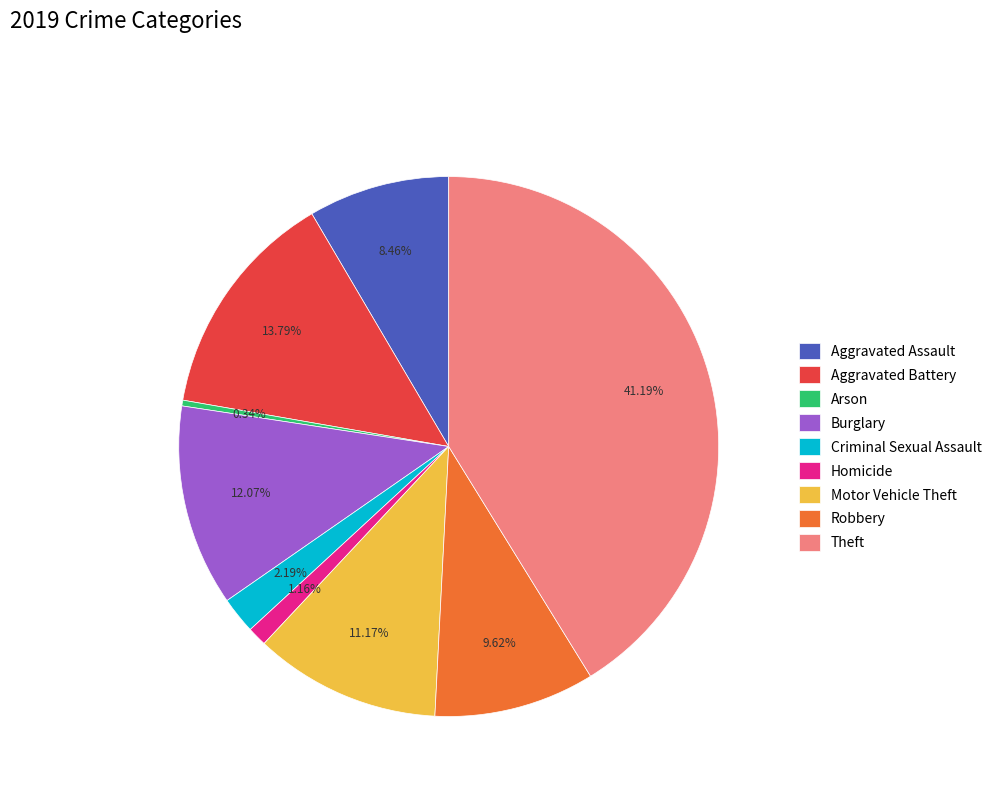

To the nearest percent, what is the combined percentage of Arson and Aggravated Battery?

14%